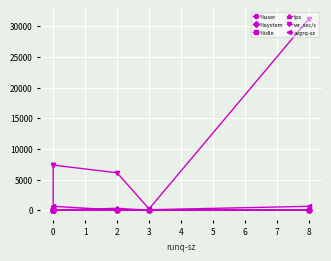

What is the greatest value displayed?

31208.0